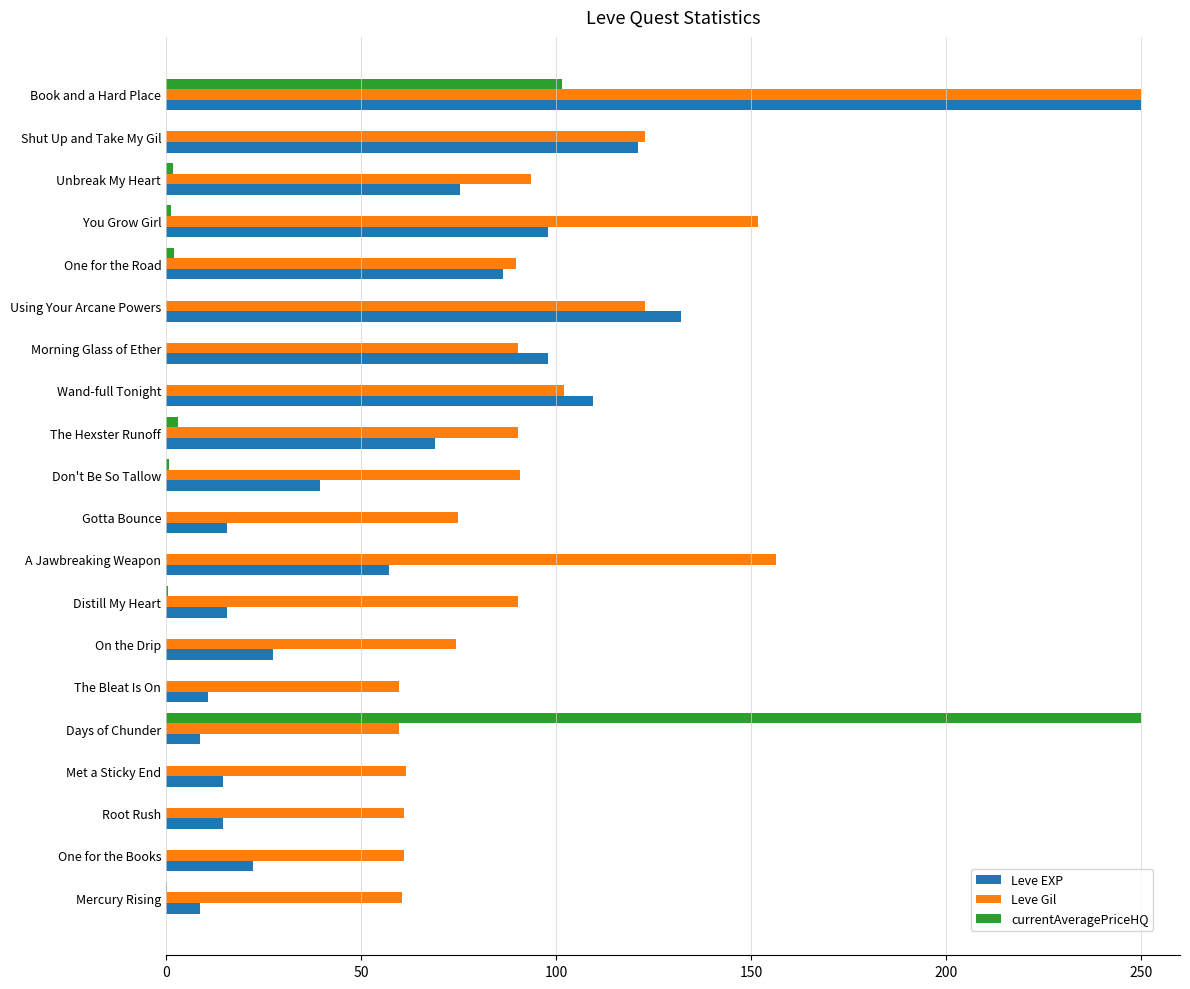

Which series has the largest total across all categories?

Leve Gil